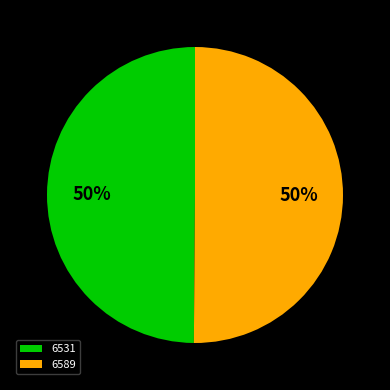

Is it true that 6589 is 50% of the pie?

True